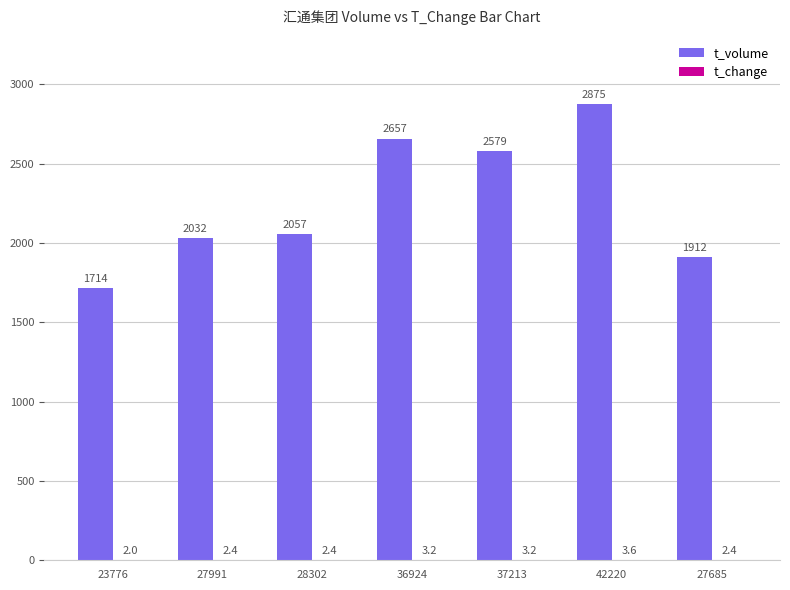

Count the number of categories in the chart.

7